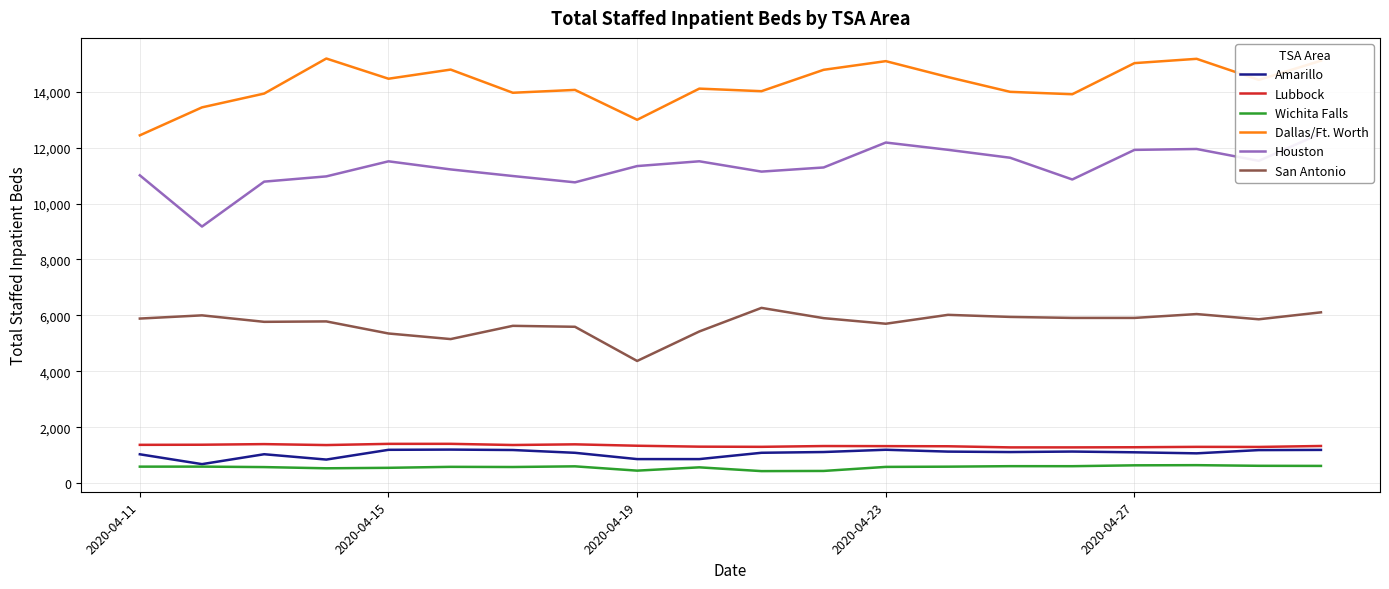

In Houston, how many points are lower than both neighbors (excluding endpoints)?

5